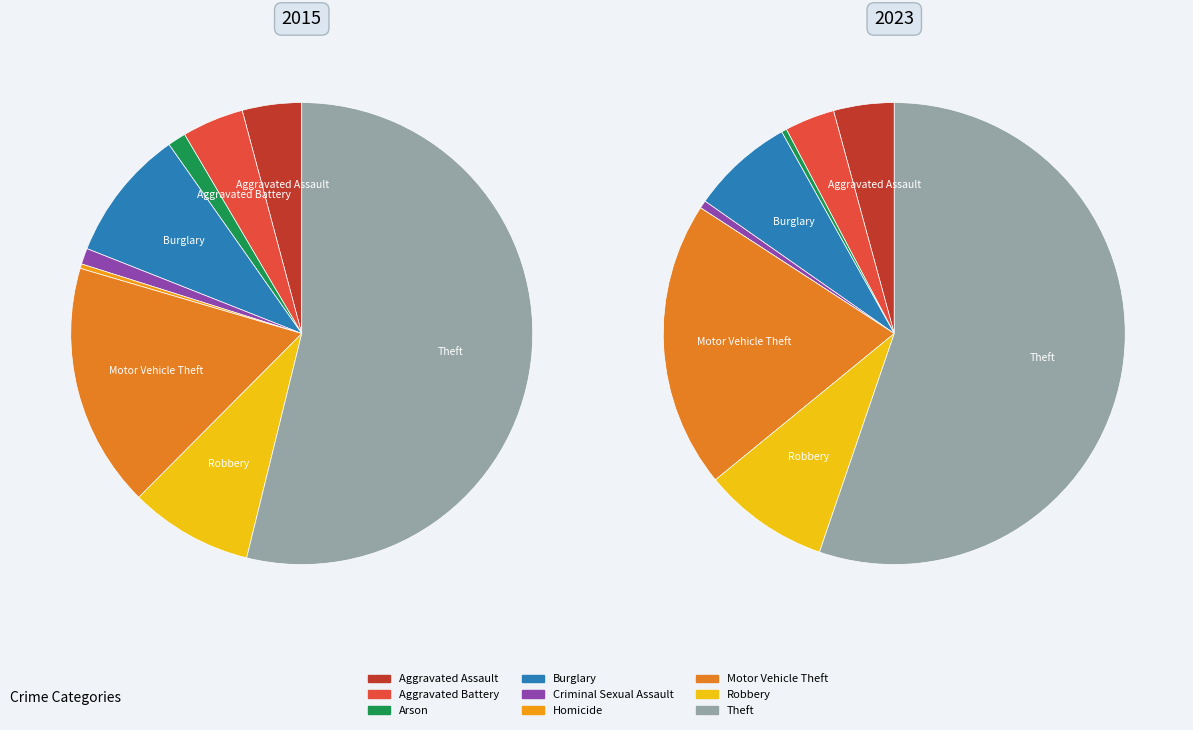

How many segments does this pie chart have?

9